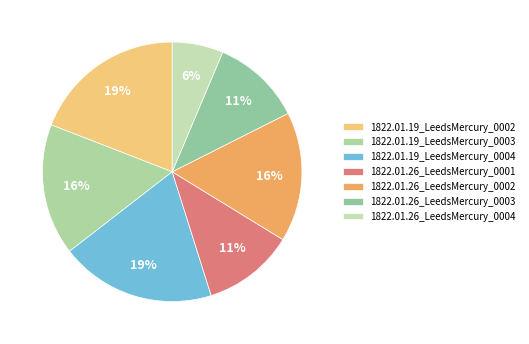

True or false: 1822.01.19_LeedsMercury_0002 accounts for 19% of the total.

True